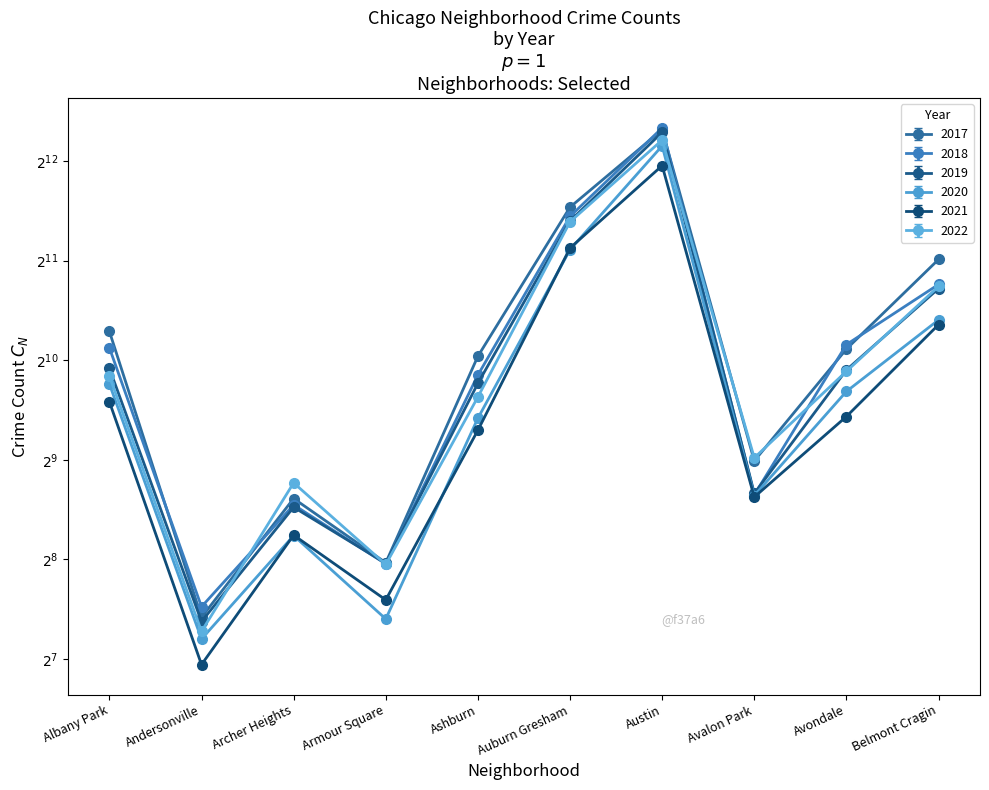

True or false: 2018 has more than 2 interior local peaks.

False